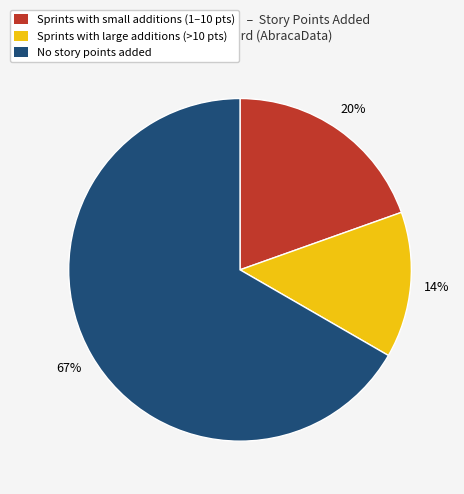

Does any single category account for the majority?

Yes